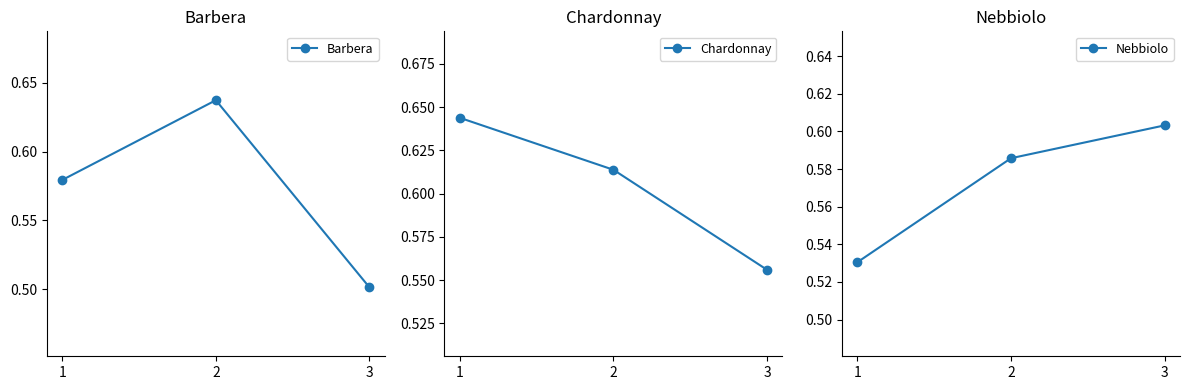

Which series has the largest range (max minus min)?

Barbera